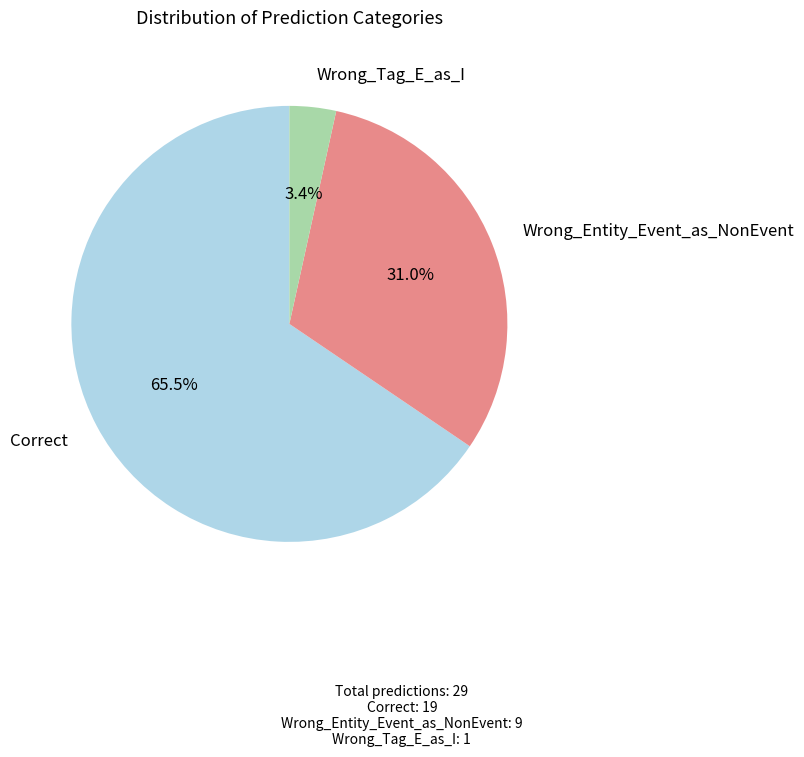

What percentage is the Wrong_Entity_Event_as_NonEvent slice, to the nearest percent?

31%